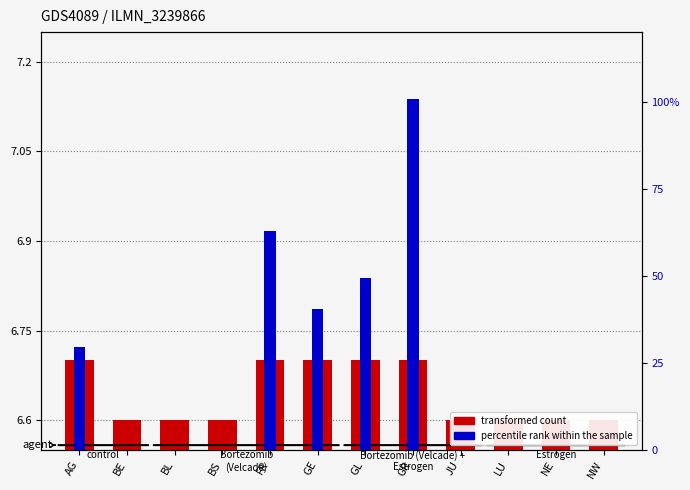

Which series changed the most between BS and JU?

transformed count